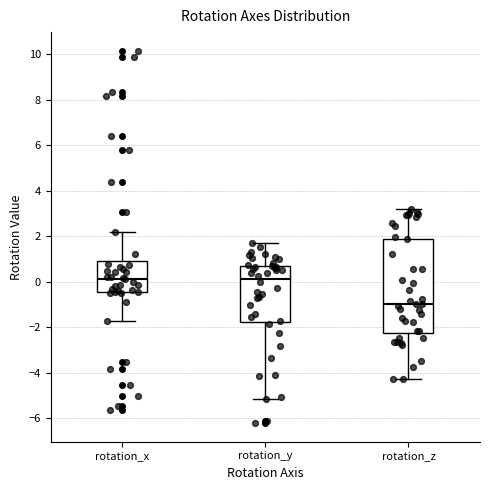

Where does the lower whisker of the box for rotation_x end on the y-axis? The values are not printed on the chart, so give them approximately, as read against the axis.

-1.8